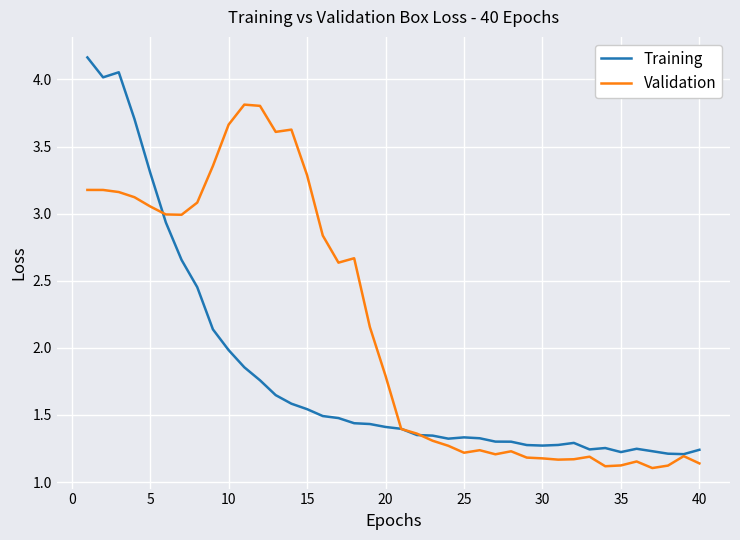

Which series has the largest range (max minus min)?

Training